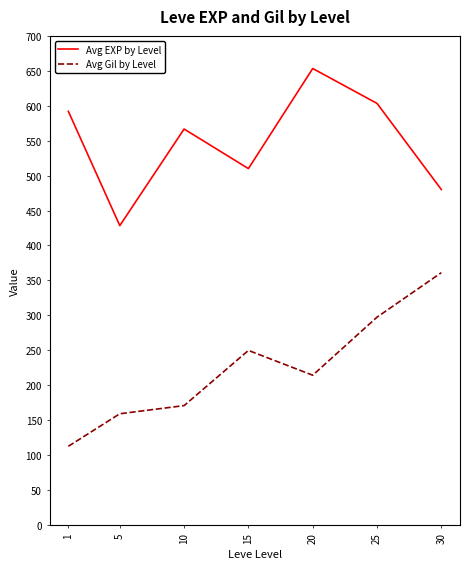

Is this an area chart (filled region under the line)?

No